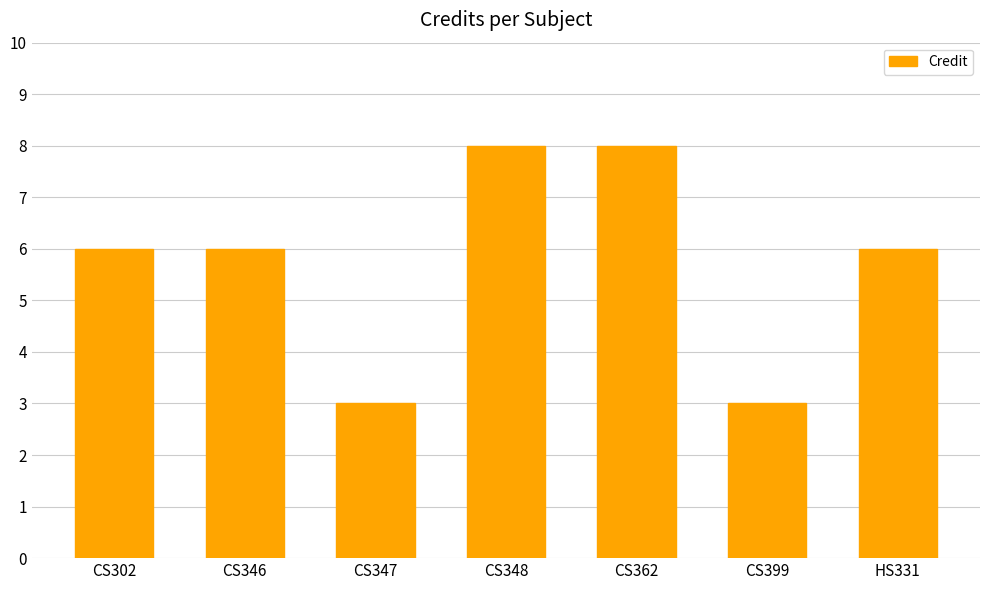

What is the greatest value displayed?

8